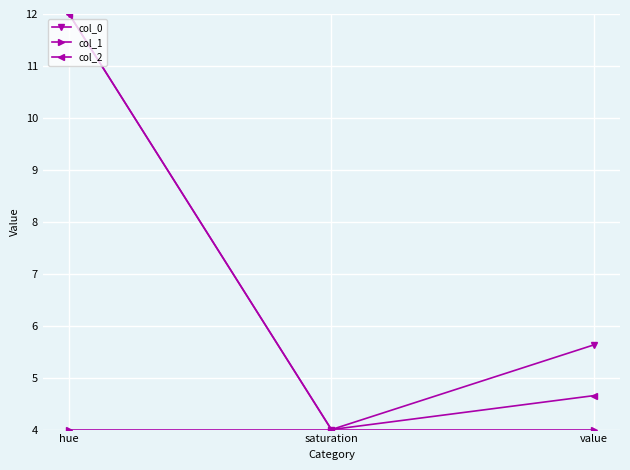

True or false: col_0 has a value of 5.5 at saturation.

False